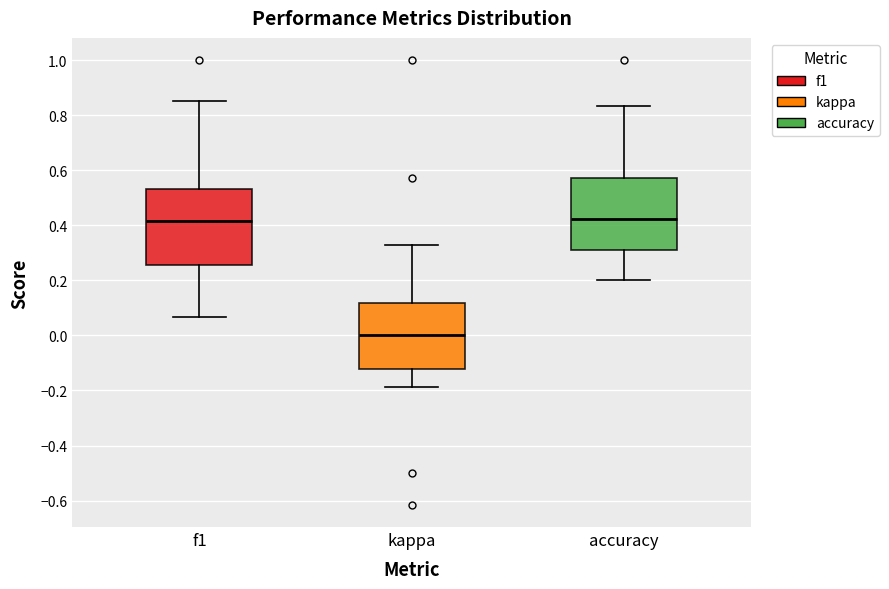

Reading left to right, transcribe this box plot: for each box, give where its median line is, the range the box spans, and where its two whiskers end, as read against the y-axis. The values are not printed on the chart, so give them approximately, as read against the axis.

f1: median 0.42, box 0.26 to 0.54, whiskers 0.06 to 0.86
kappa: median 0.00, box -0.12 to 0.12, whiskers -0.18 to 0.32
accuracy: median 0.42, box 0.30 to 0.58, whiskers 0.20 to 0.84